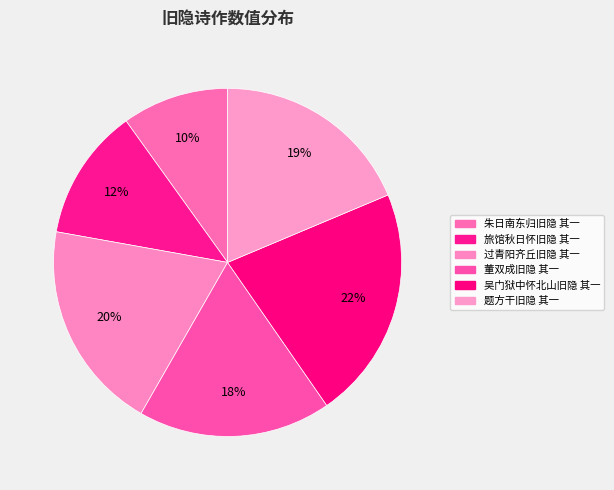

Count the number of slices in the pie.

6